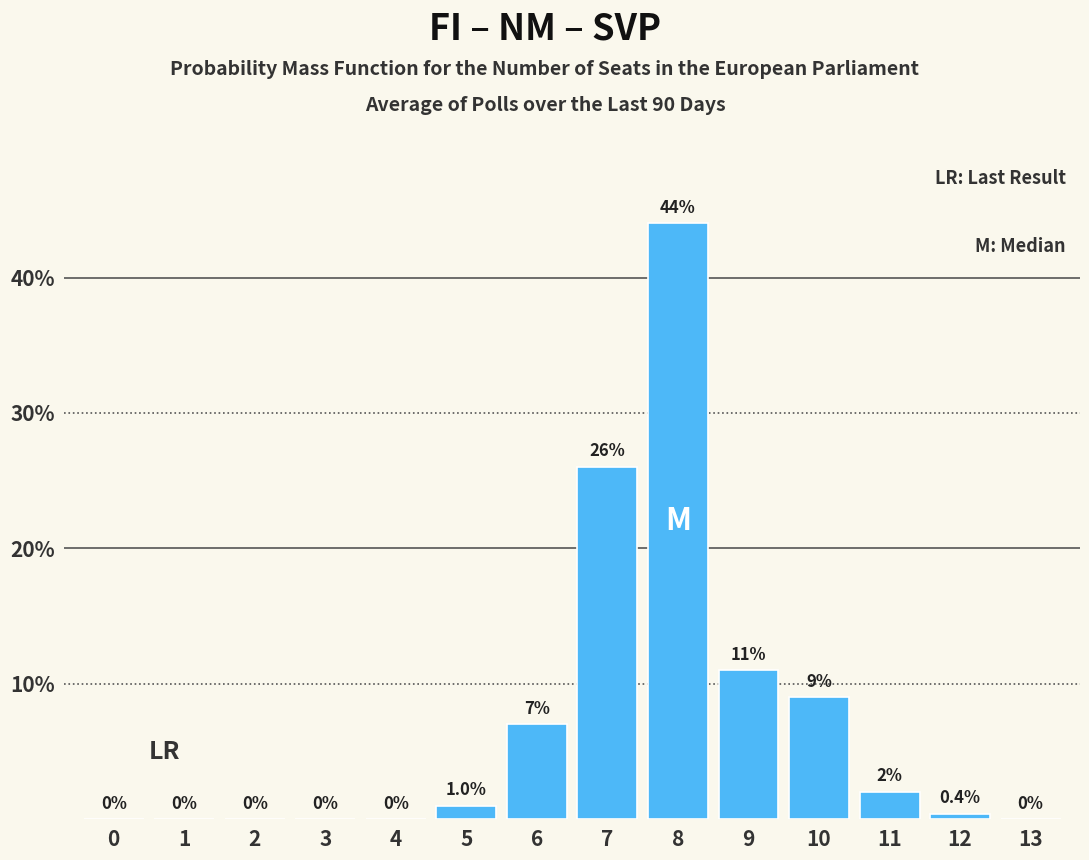

Reading left to right, what are all the values shown in this chart?

0=0.0	1=0.0	2=0.0	3=0.0	4=0.0	5=1.0	6=7.0	7=26.0	8=44.0	9=11.0	10=9.0	11=2.0	12=0.4	13=0.0